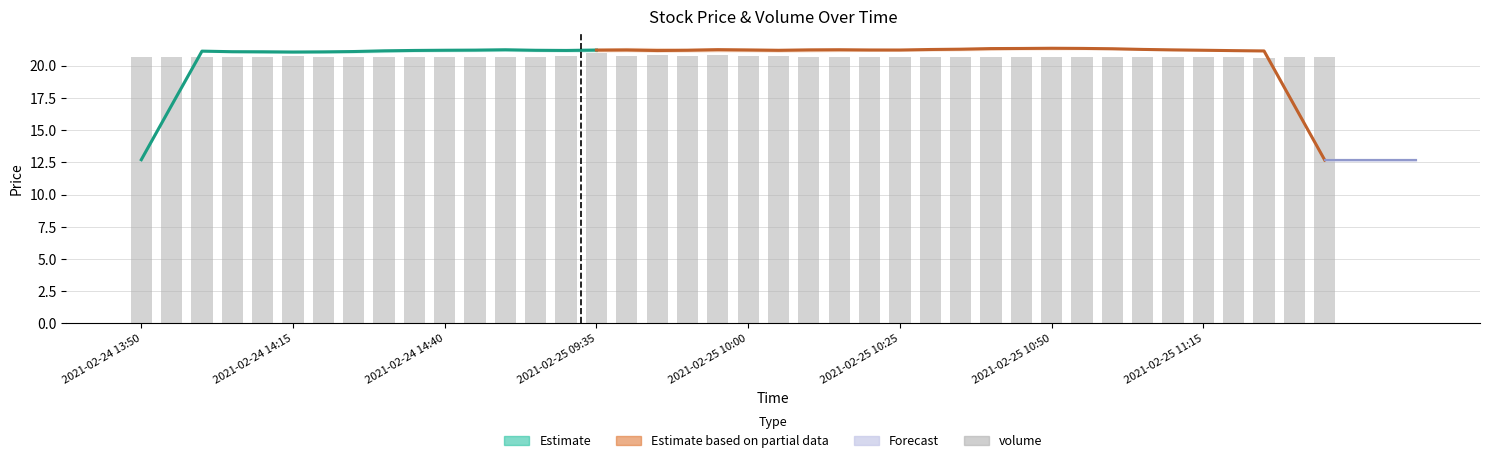

What is the average value?

20.7